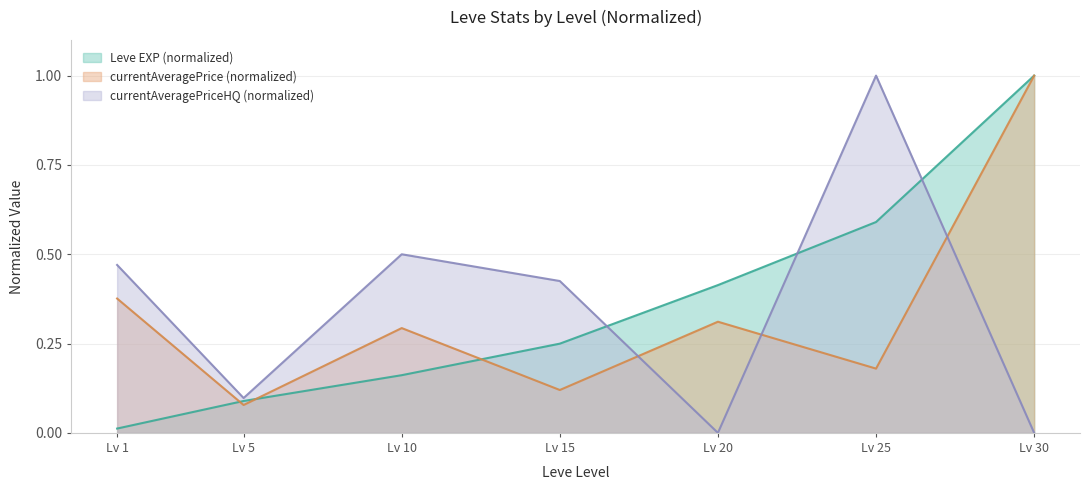

What is the difference between the maximum and minimum values in the currentAveragePriceHQ series?

1.0